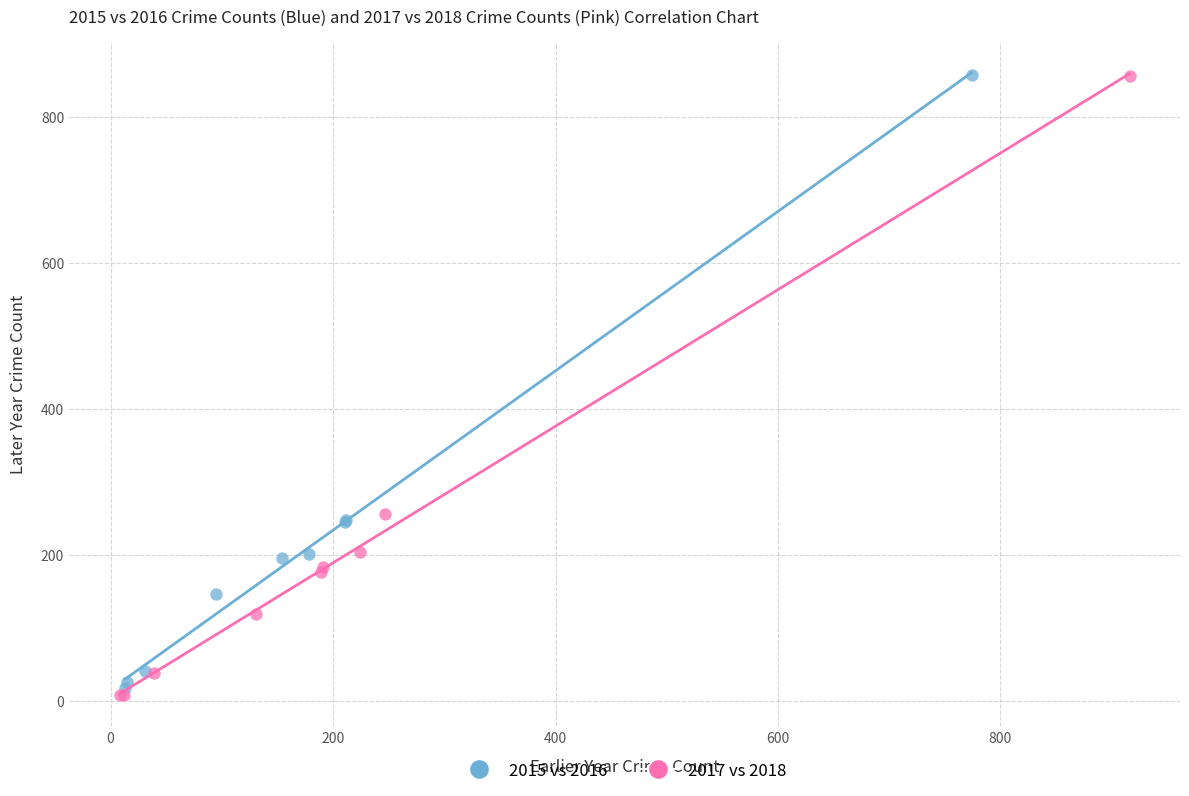

Which series has the largest Y range (max minus min)?

2017 vs 2018